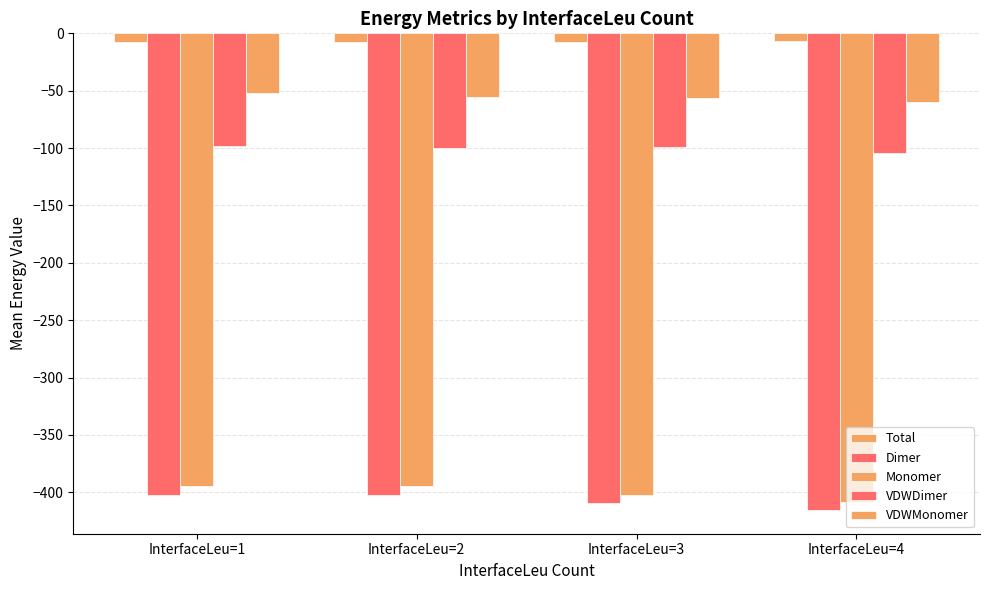

How many bars are there in total?

20